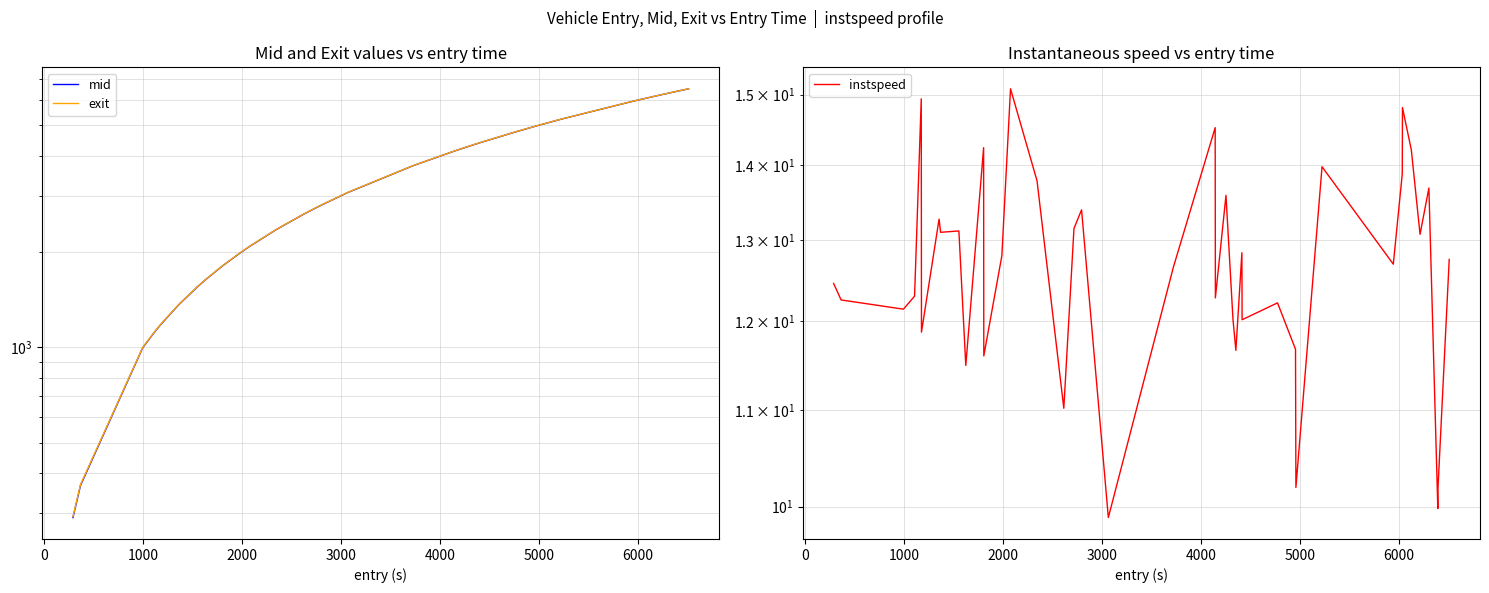

Is the value of mid at 27 greater than the value of exit at 11?

Yes